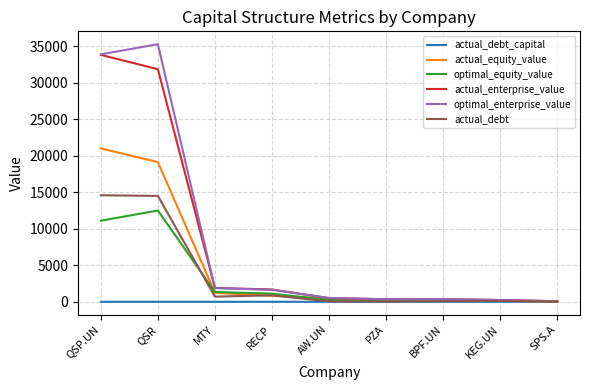

True or false: optimal_equity_value has a value of 167.6 at PZA.

True